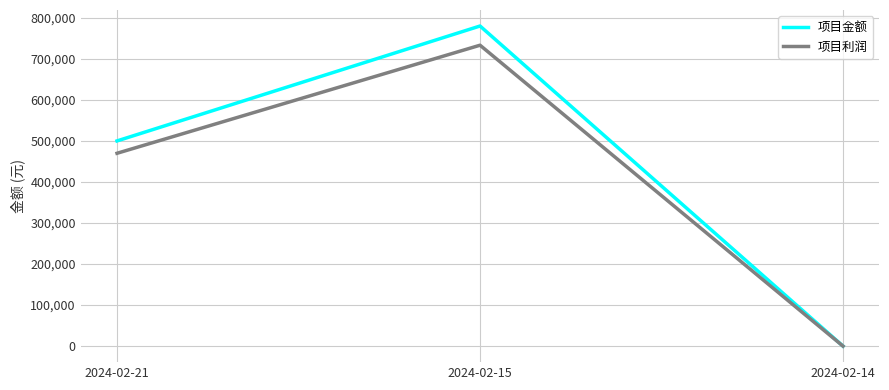

Which series changed the most between 2024-02-15 and 2024-02-14?

项目金额